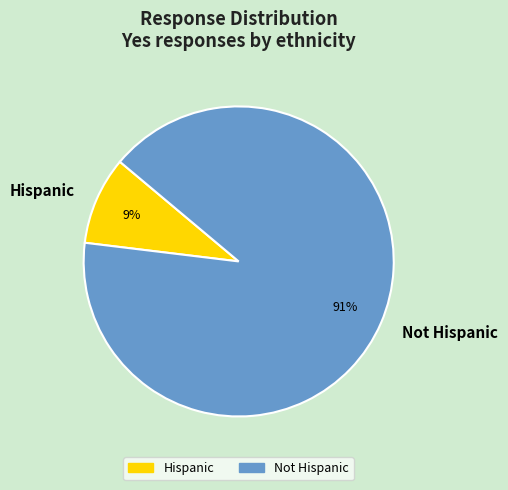

Is there any slice that represents more than half of the pie?

Yes